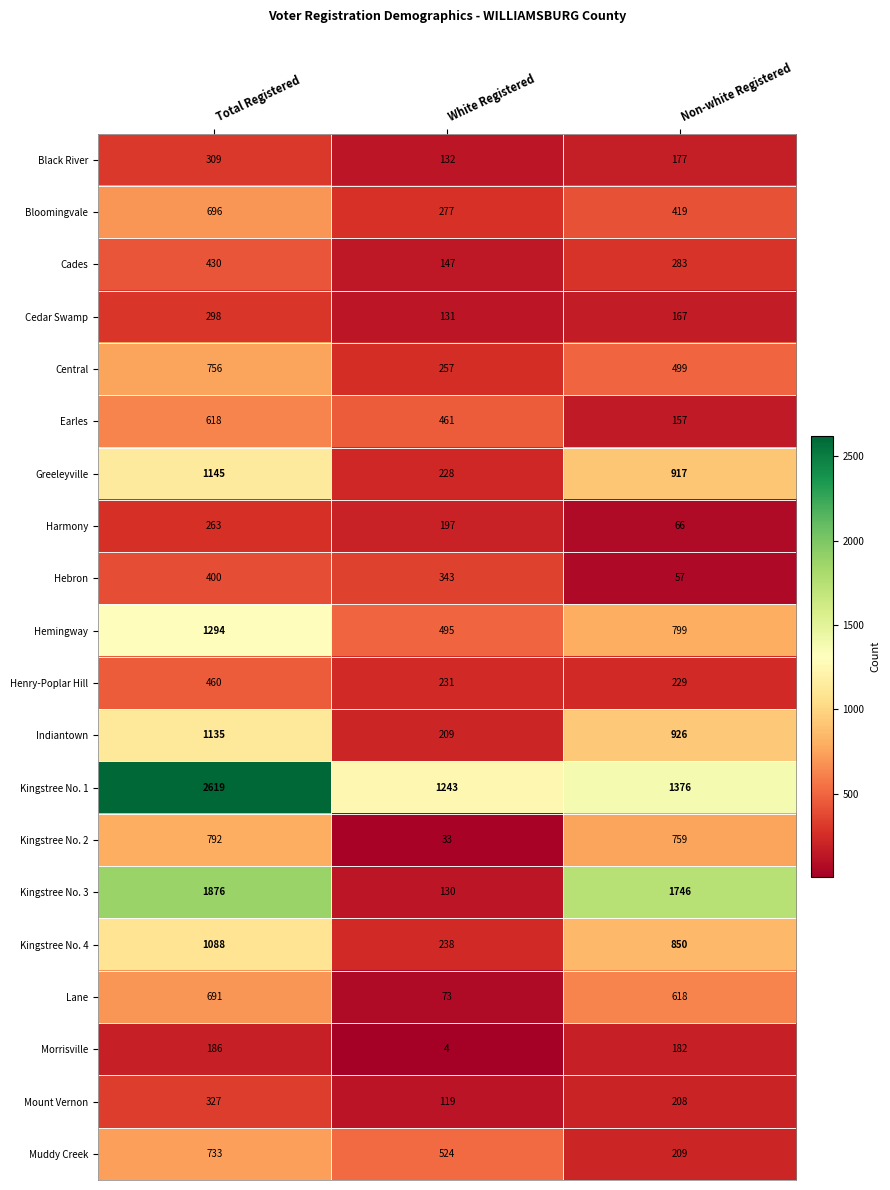

The value of Henry-Poplar Hill at White Registered is 403. True or false?

False